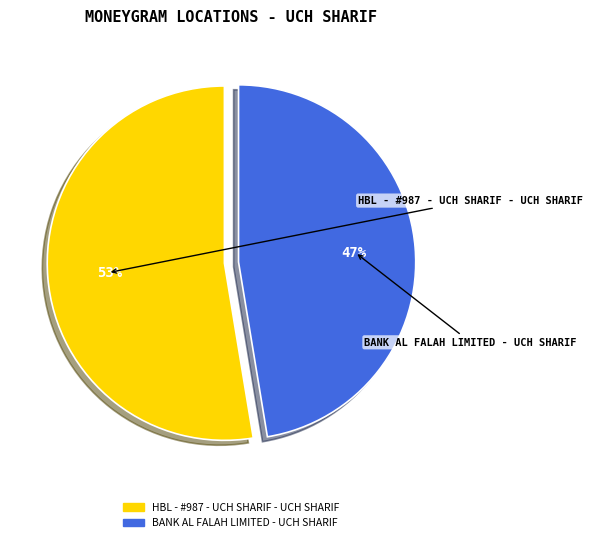

True or false: HBL - #987 - UCH SHARIF - UCH SHARIF accounts for 53% of the total.

True